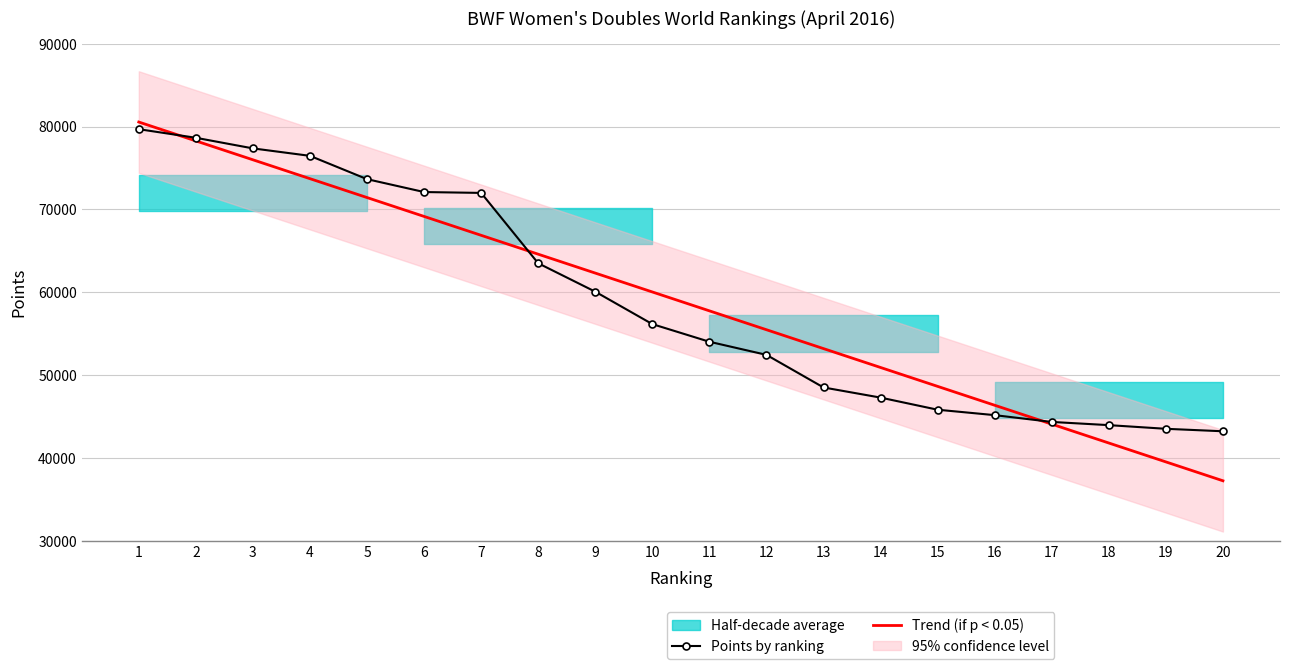

Where is Points by ranking nearest to the value 61448?

9